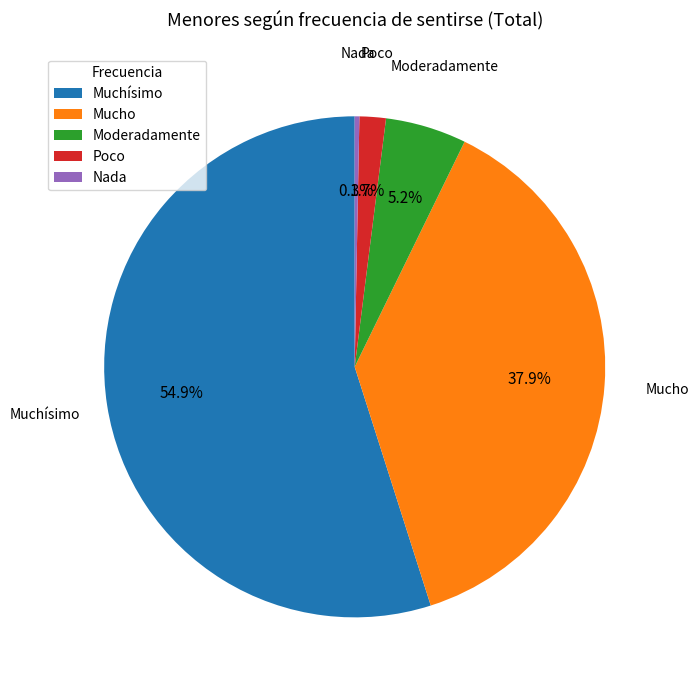

How much of the chart is everything except Muchísimo?

45.1%